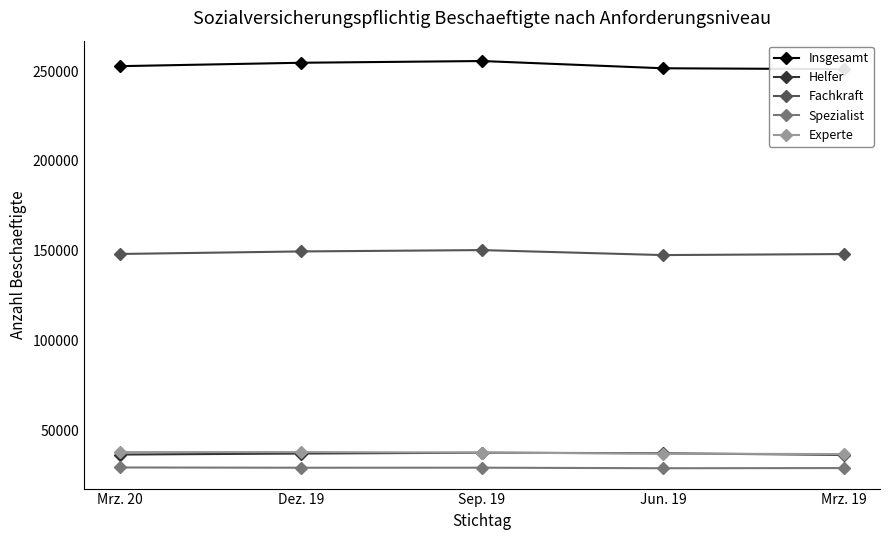

At which category does Fachkraft reach its first local peak?

Sep. 19